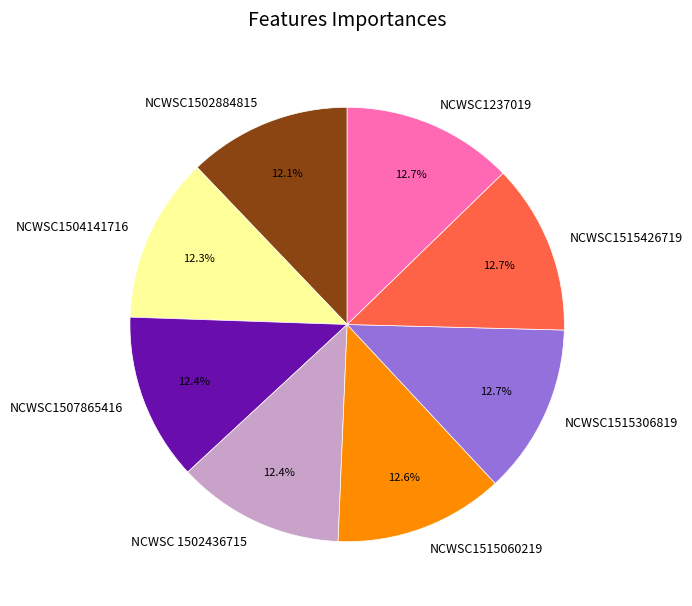

To the nearest percent, what percentage of the pie is NCWSC1502884815?

12%